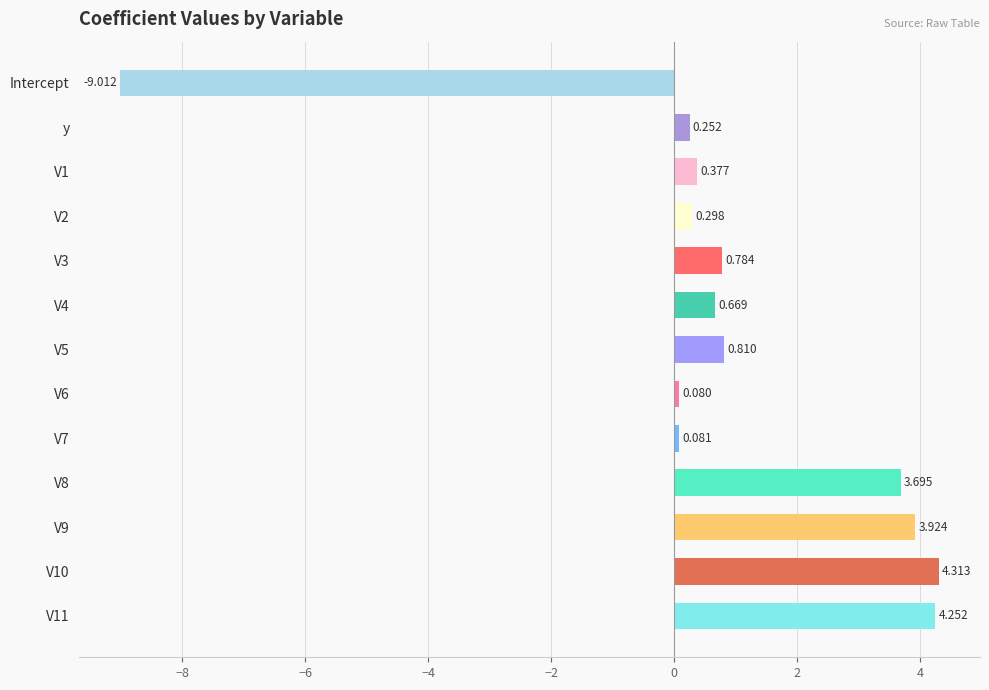

Which label corresponds to the smallest value in the chart?

Intercept